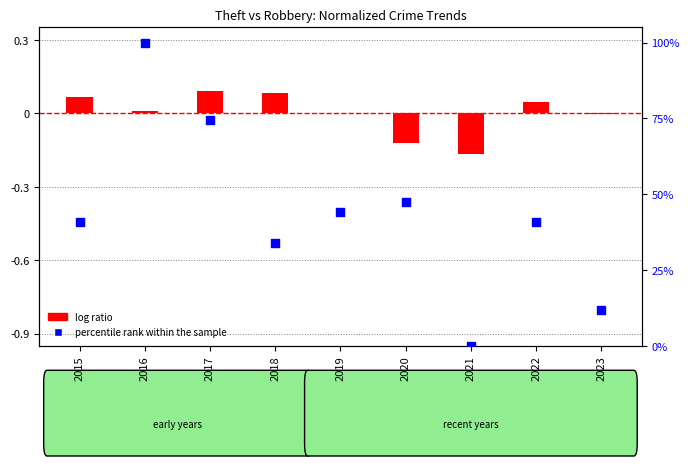

At how many categories does at least one series exceed 2?

8